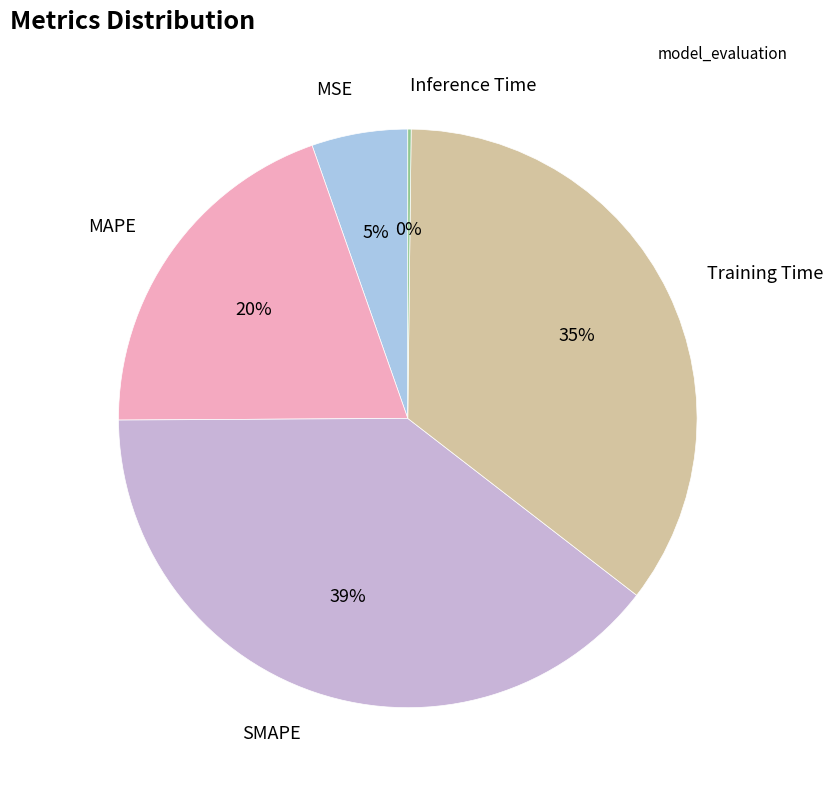

Does any single category account for the majority?

No